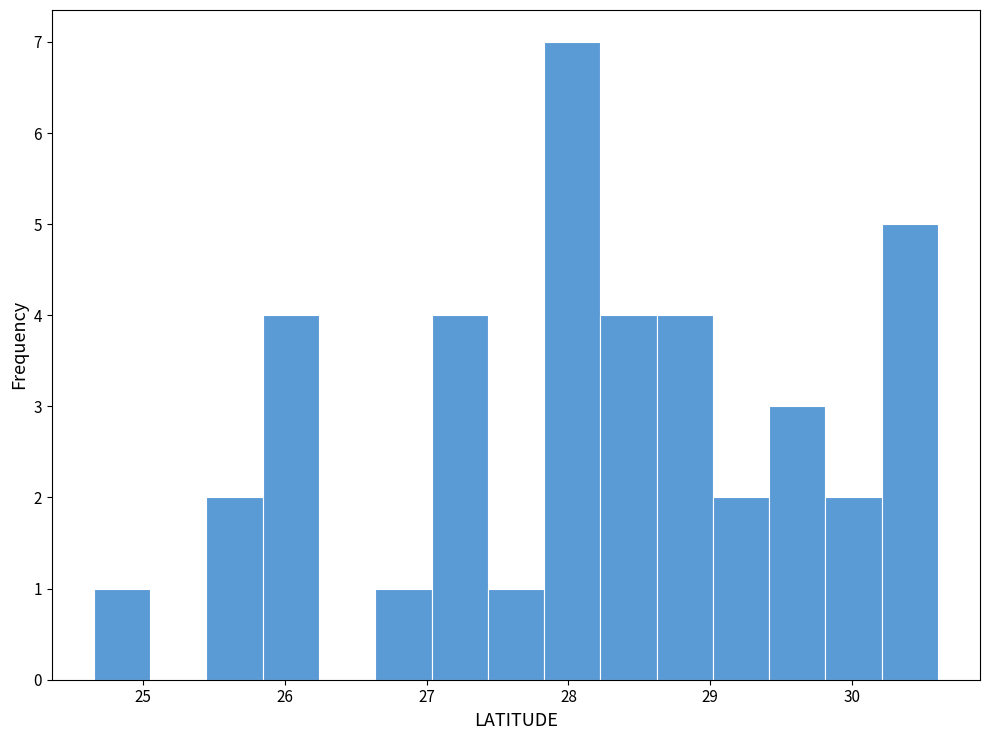

Around what value on the x-axis is the tallest bar? Give the approximate position of its centre, as read against the axis.

28.0